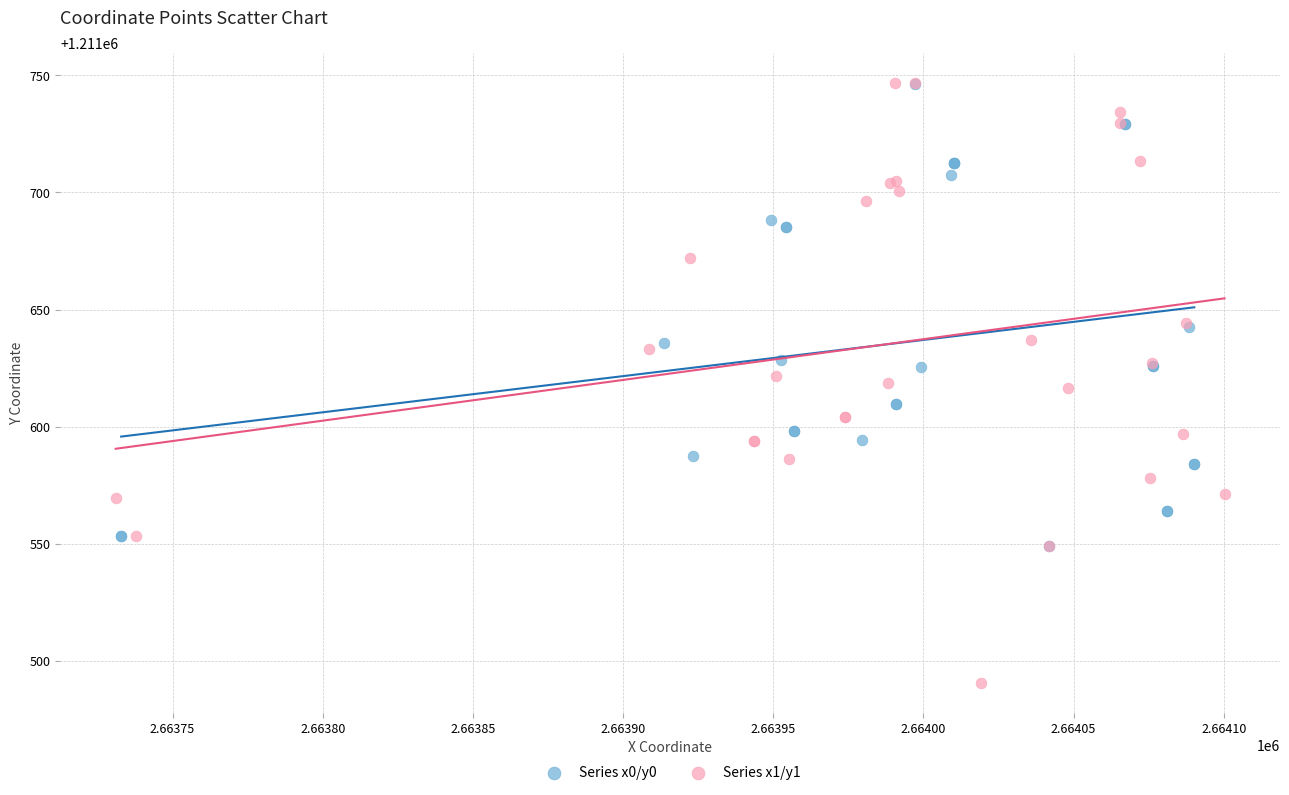

Which series has the largest Y range (max minus min)?

Series x1/y1